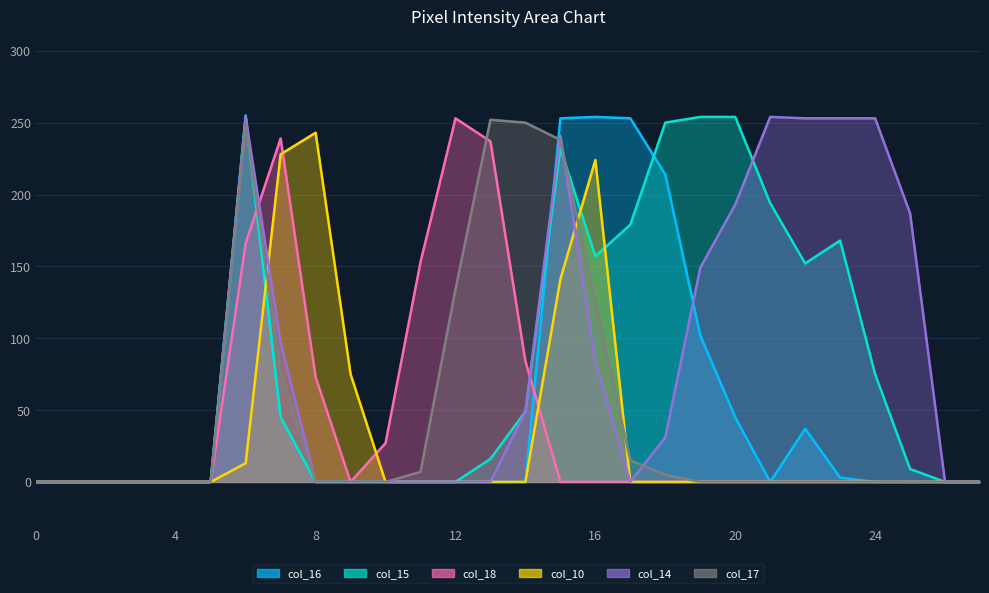

Reading left to right, list all the values displayed in this chart.

col_16: 0	0	0	0	0	0	254	45	0	0	0	0	0	0	0	253	254	253	214	102	45	0	37	3	0	0	0	0
col_15: 0	0	0	0	0	0	255	45	0	0	0	0	0	16	49	232	157	179	250	254	254	194	152	168	75	9	0	0
col_18: 0	0	0	0	0	0	166	239	73	0	27	153	253	237	84	0	0	0	0	0	0	0	0	0	0	0	0	0
col_10: 0	0	0	0	0	0	13	228	243	75	0	0	0	0	0	141	224	0	0	0	0	0	0	0	0	0	0	0
col_14: 0	0	0	0	0	0	254	97	0	0	0	0	0	0	49	241	84	0	31	149	193	254	253	253	253	187	0	0
col_17: 0	0	0	0	0	0	249	76	0	0	0	7	134	252	250	238	125	15	5	0	0	0	0	0	0	0	0	0